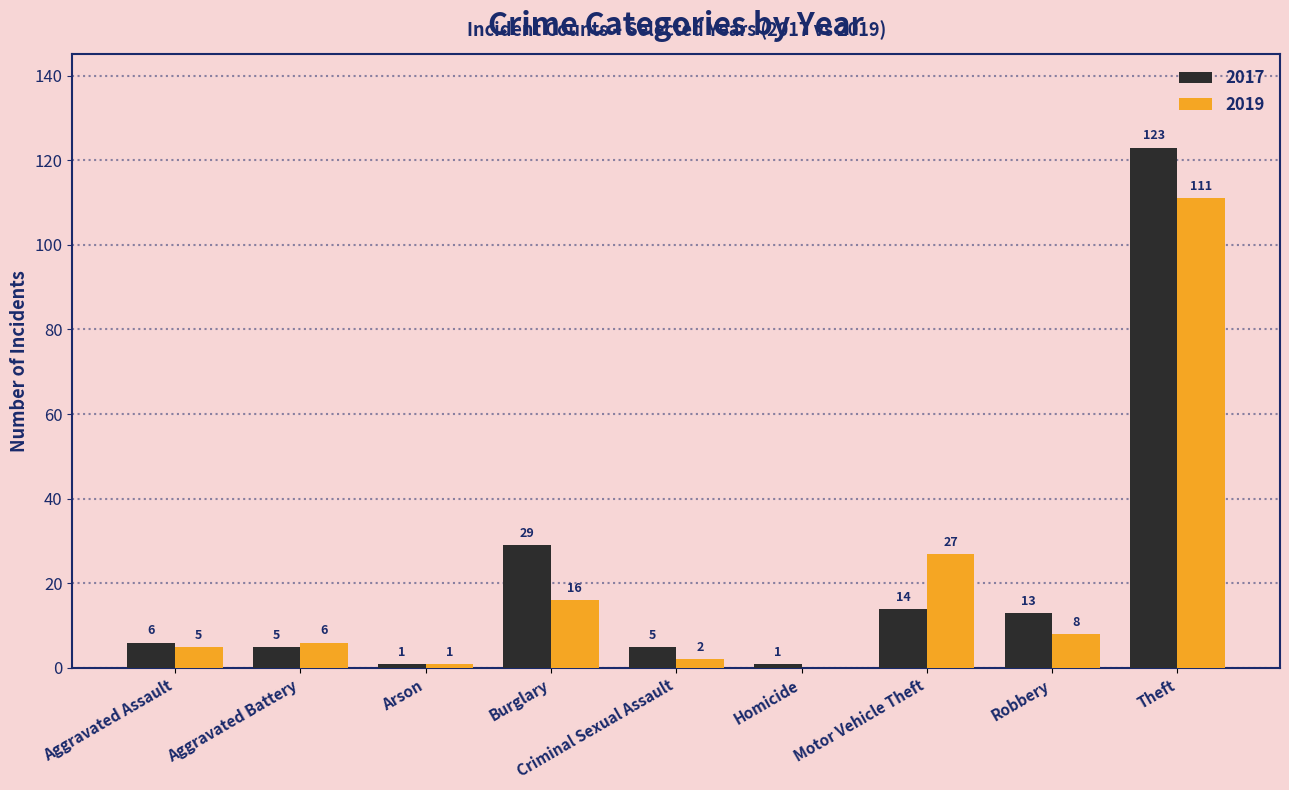

What is the sum of the 2017 values at Burglary and Arson?

30